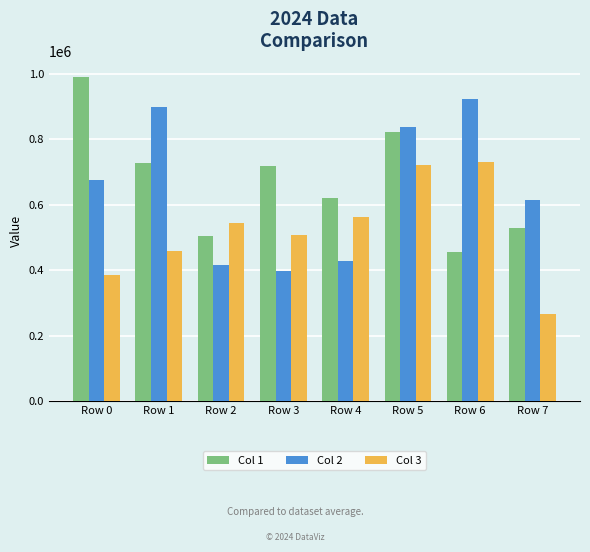

What is the difference between the highest and lowest values at Row 5?

116299